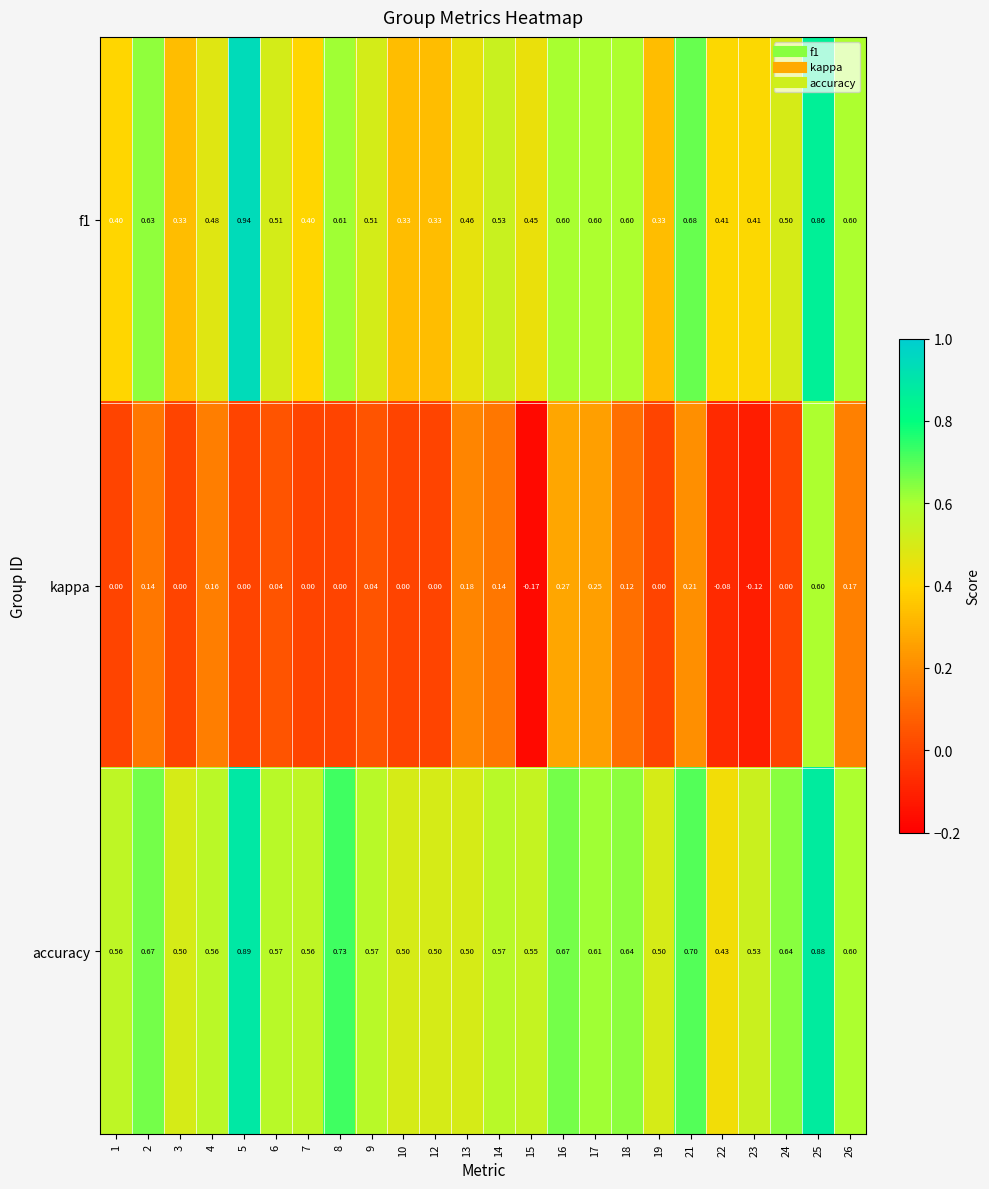

Which series has the largest total across all categories?

accuracy